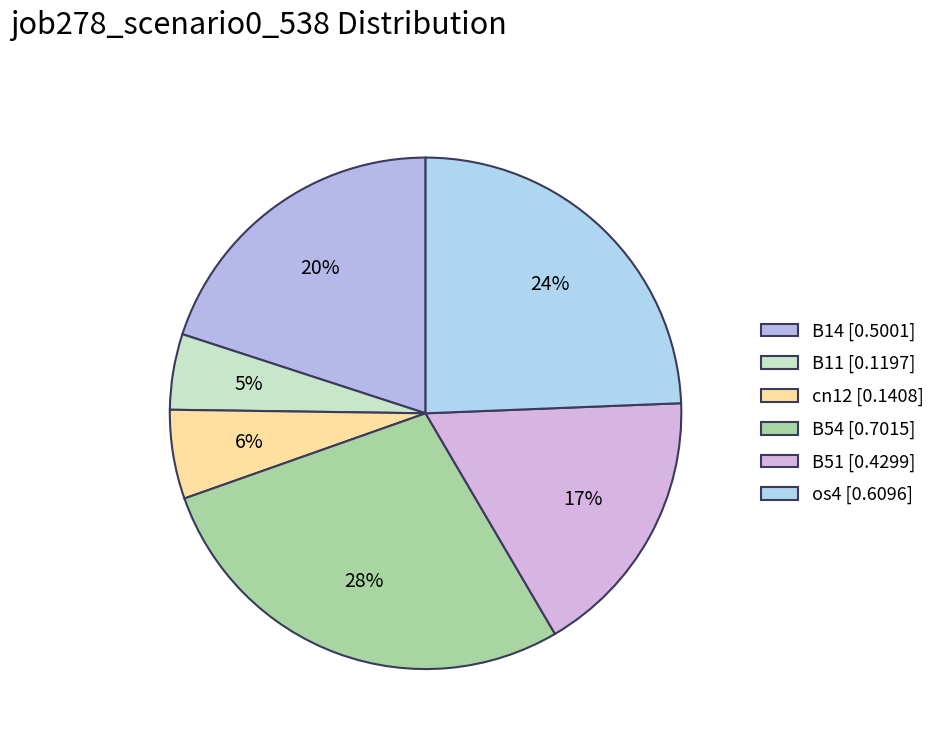

Does any single category account for the majority?

No